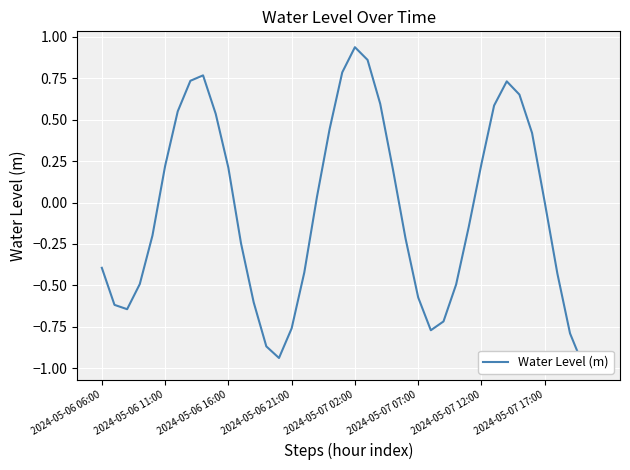

How many values are below 0?

21